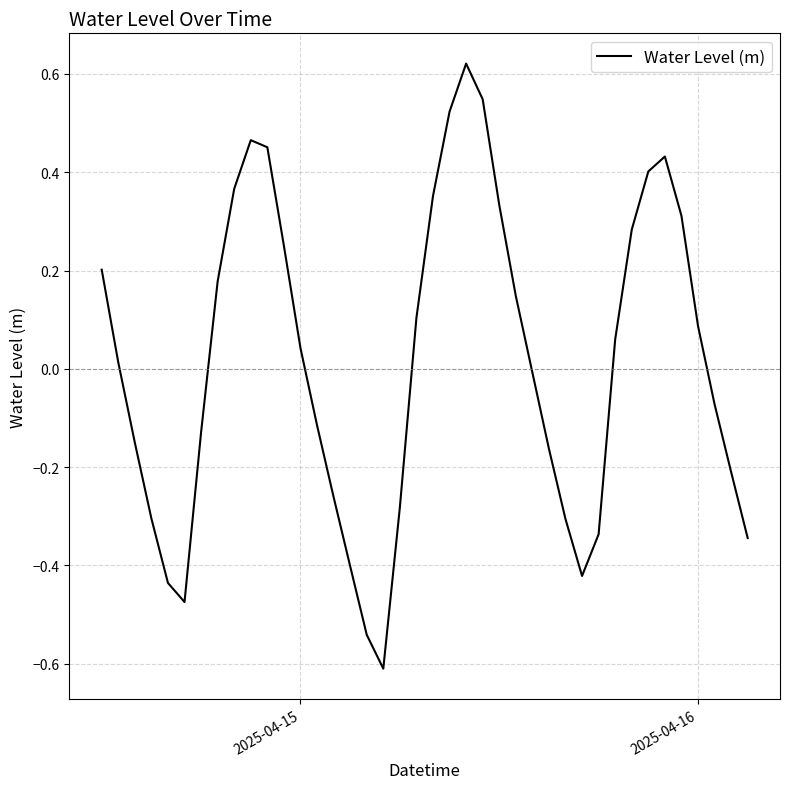

How many values are above zero?

21